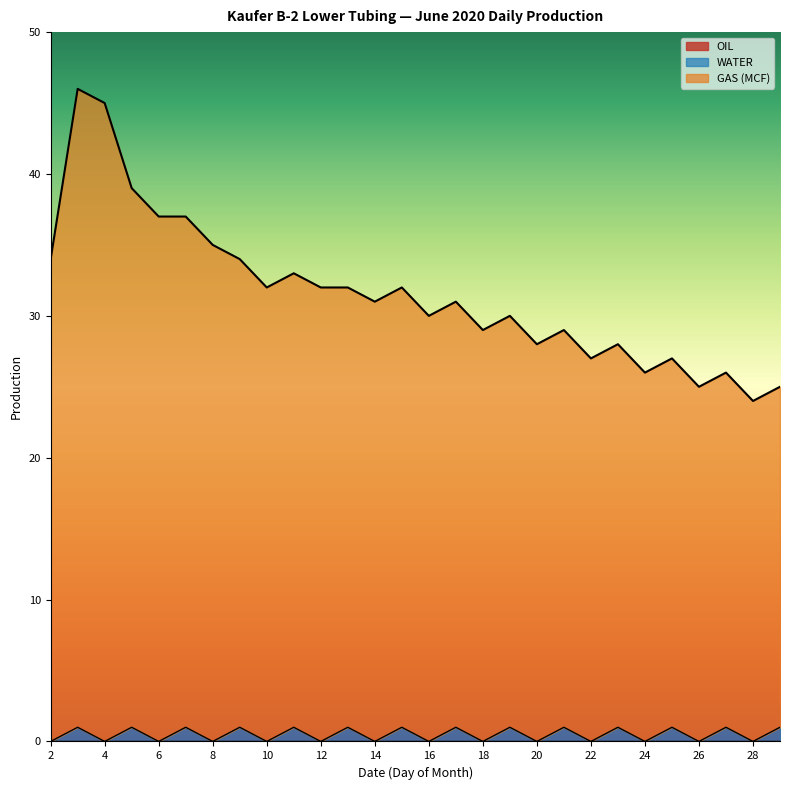

Does the chart display data point markers on the line(s)?

No